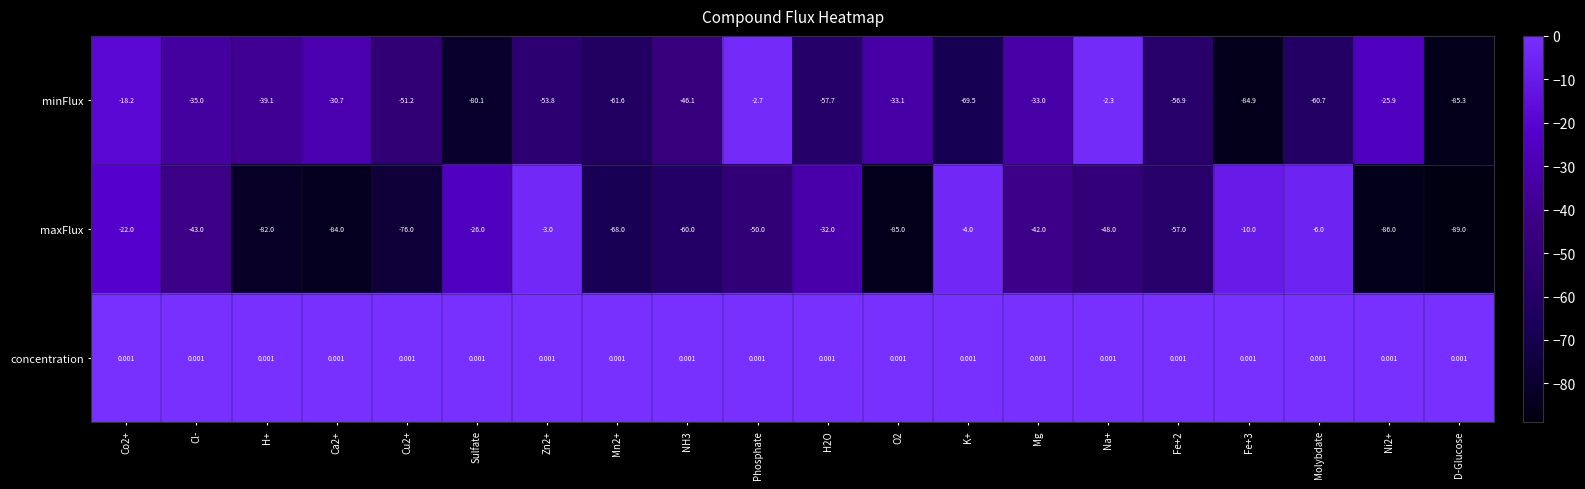

Where is maxFlux nearest to the value -46?

Na+